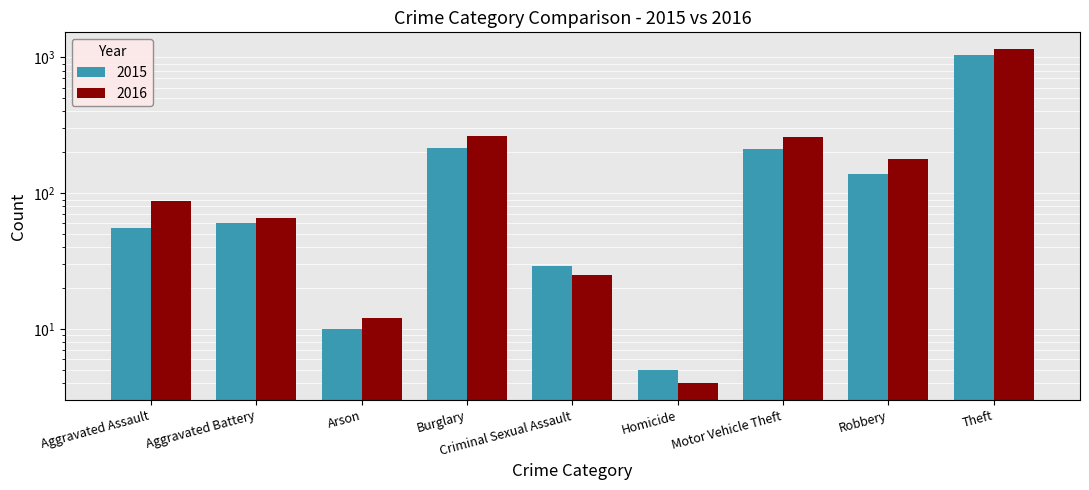

Which category has the lowest value in the 2016 series?

Homicide